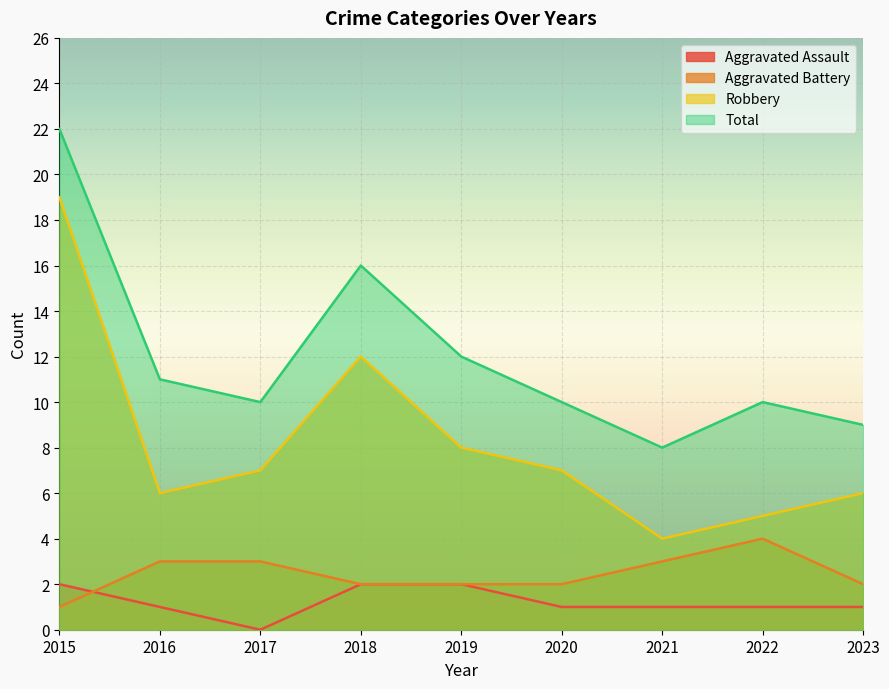

What are all the series names shown in the legend?

Aggravated Assault, Aggravated Battery, Robbery, Total